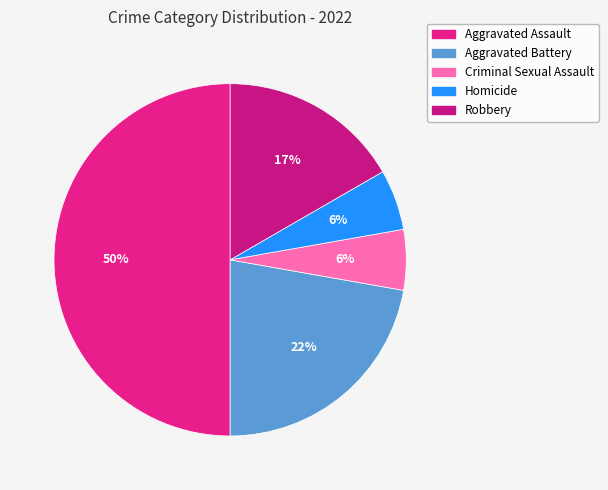

What percentage is the Robbery slice, to the nearest percent?

17%